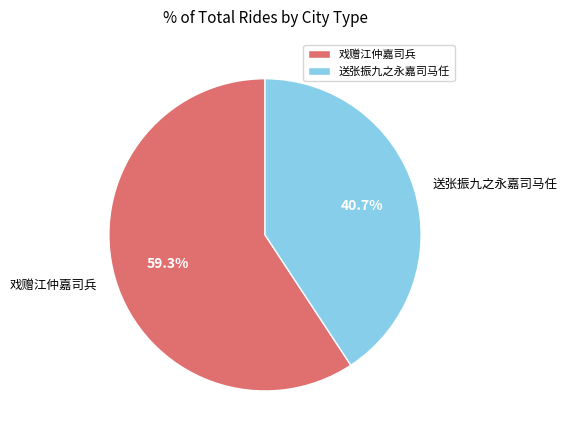

The 戏赠江仲嘉司兵 slice represents 59% of the pie. True or false?

True